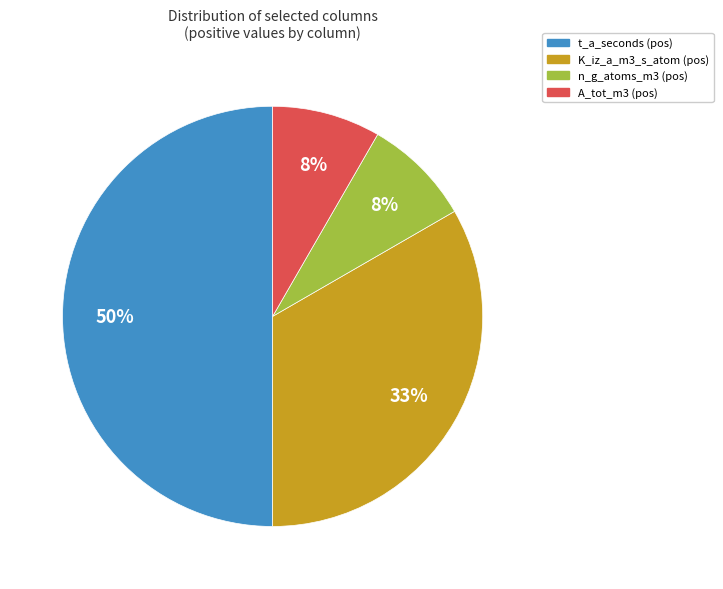

To the nearest percent, what is the difference between the largest and smallest slice percentages?

42%